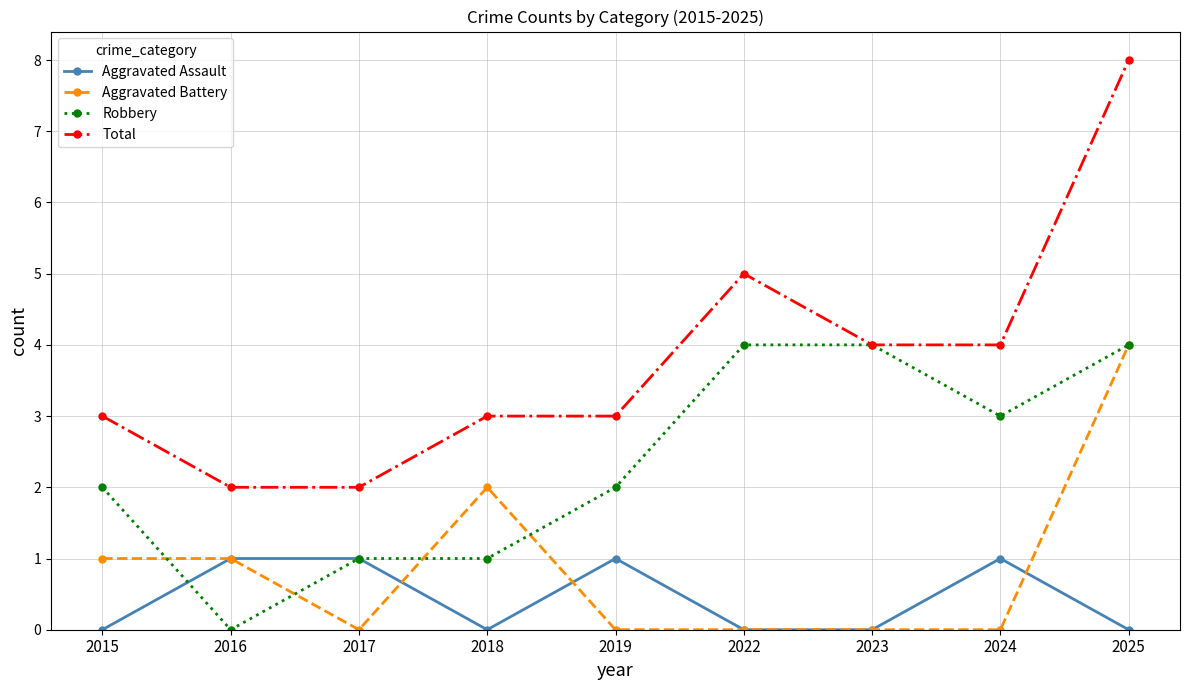

Reading left to right, list all the values displayed in this chart.

Aggravated Assault: 0	1	1	0	1	0	0	1	0
Aggravated Battery: 1	1	0	2	0	0	0	0	4
Robbery: 2	0	1	1	2	4	4	3	4
Total: 3	2	2	3	3	5	4	4	8